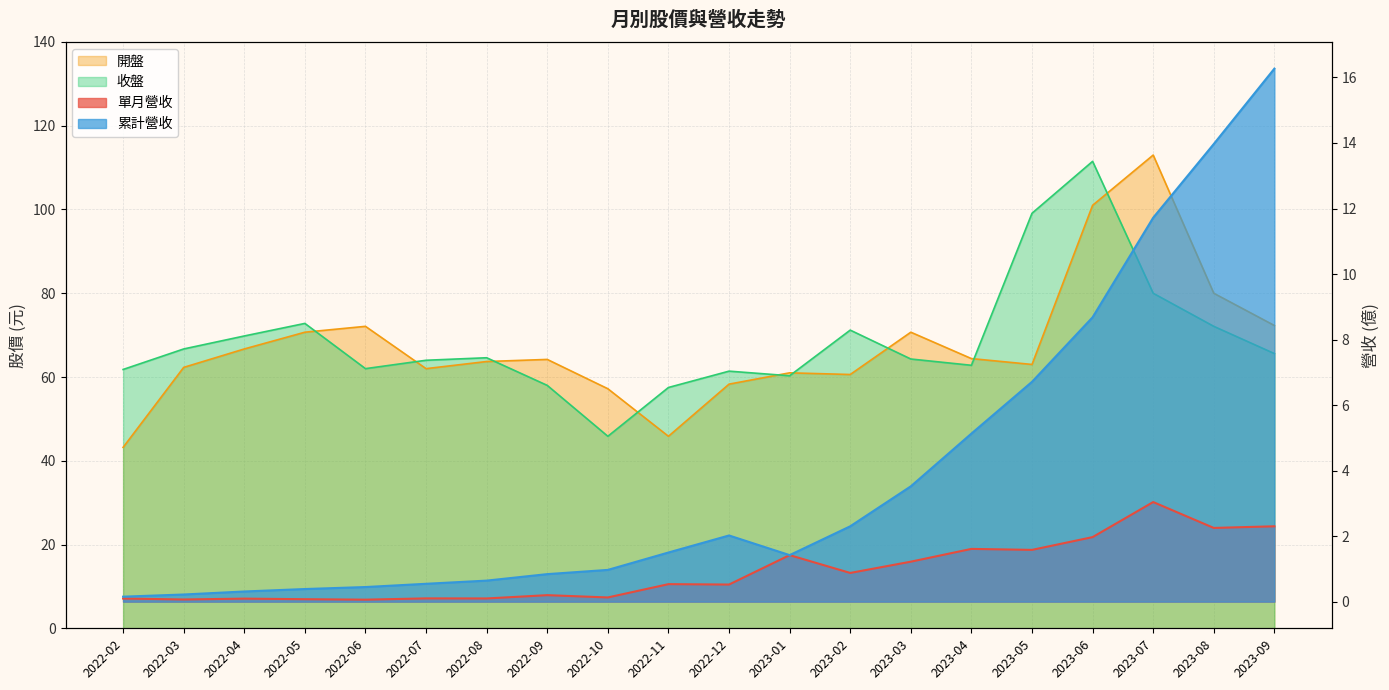

Reading left to right, transcribe all the data shown in this chart.

單月營收: 0.1	0.1	0.1	0.1	0.1	0.1	0.1	0.2	0.1	0.5	0.5	1.4	0.9	1.2	1.6	1.6	2.0	3.0	2.2	2.3
累計營收: 0.2	0.2	0.3	0.4	0.4	0.5	0.6	0.8	1.0	1.5	2.0	1.4	2.3	3.5	5.1	6.7	8.7	11.7	14.0	16.3
開盤: 43.2	62.3	66.7	70.7	72.1	62.0	63.7	64.2	57.2	45.9	58.3	61.0	60.6	70.7	64.4	63.0	101.0	113.0	80.0	72.3
收盤: 61.8	66.7	69.8	72.8	62.0	64.0	64.6	58.0	45.9	57.5	61.4	60.3	71.2	64.3	62.8	99.1	111.5	80.0	72.1	65.6